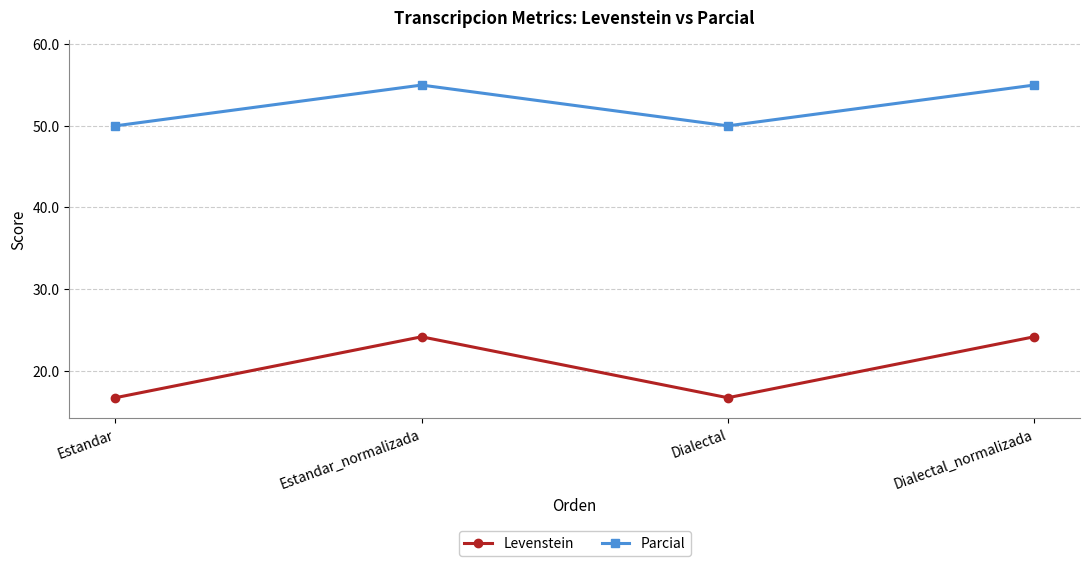

Is it true that Levenstein equals 8.4 at Dialectal?

False